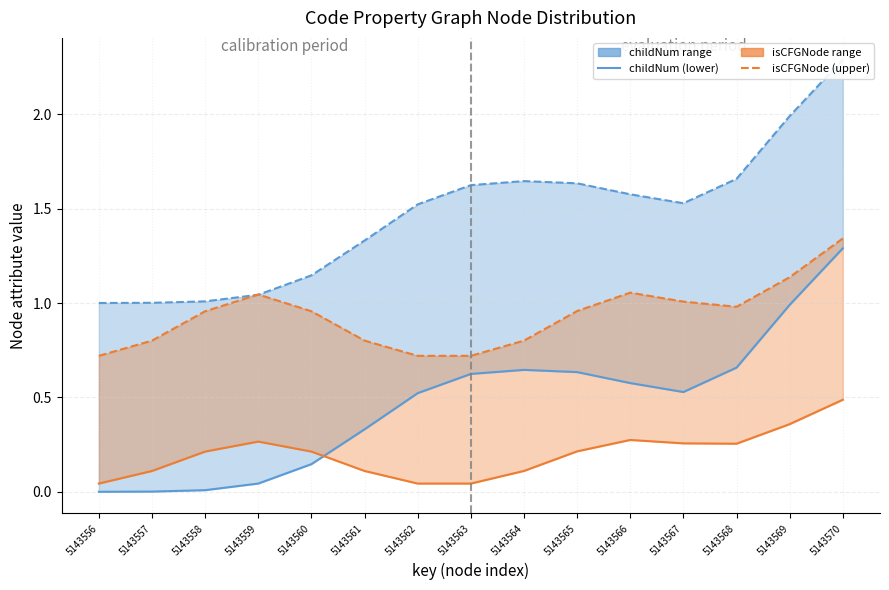

The childNum (upper) series shows 1.6 at 5143565. True or false?

True